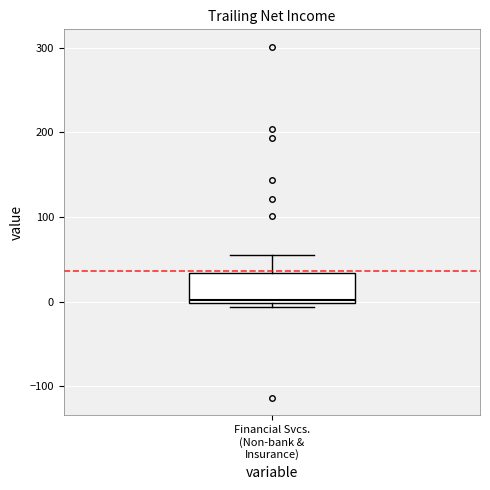

Transcribe this box plot: give where the median line is, the range the box spans, and where the two whiskers end, as read against the y-axis. The values are not printed on the chart, so give them approximately, as read against the axis.

median 0 (just above the box's lower edge), box 0 to 30, whiskers -10 to 60